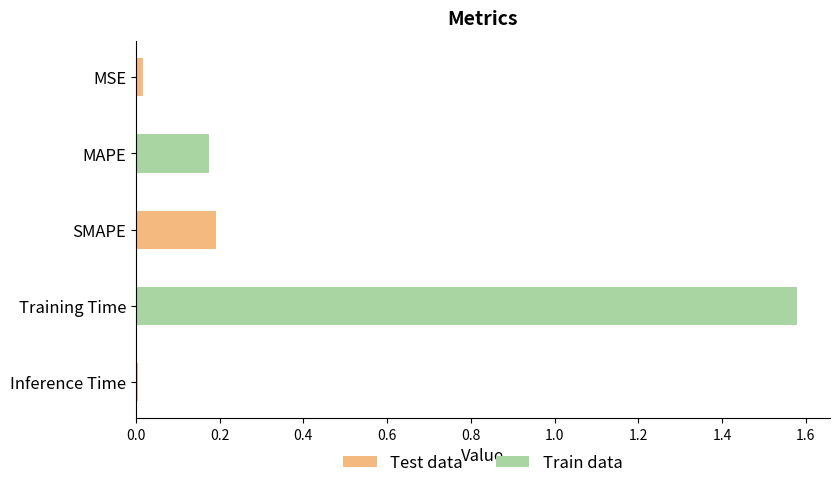

What is the label of the 4th bar from the right?

MAPE